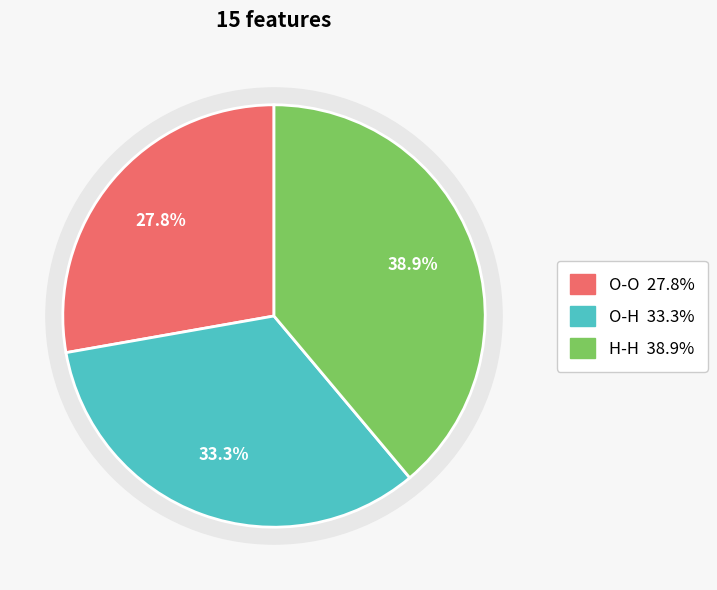

To the nearest percent, what portion does O-O represent?

28%